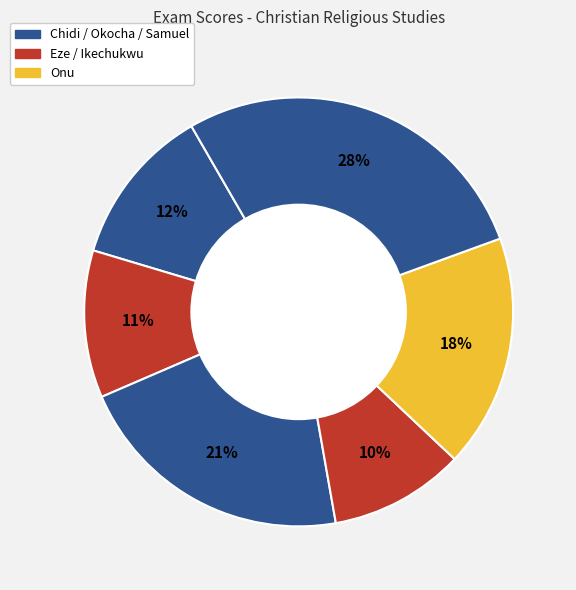

Count the number of slices in the pie.

6